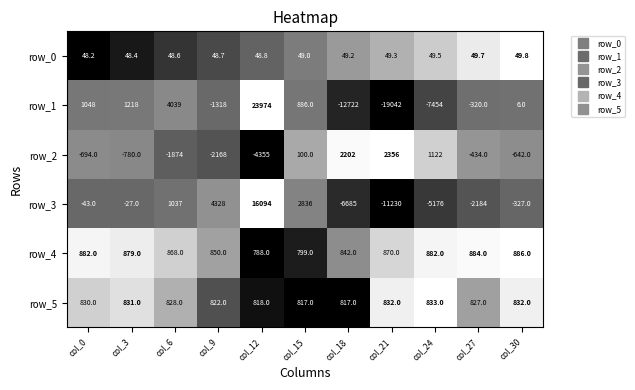

Which series has the largest total across all categories?

row_4